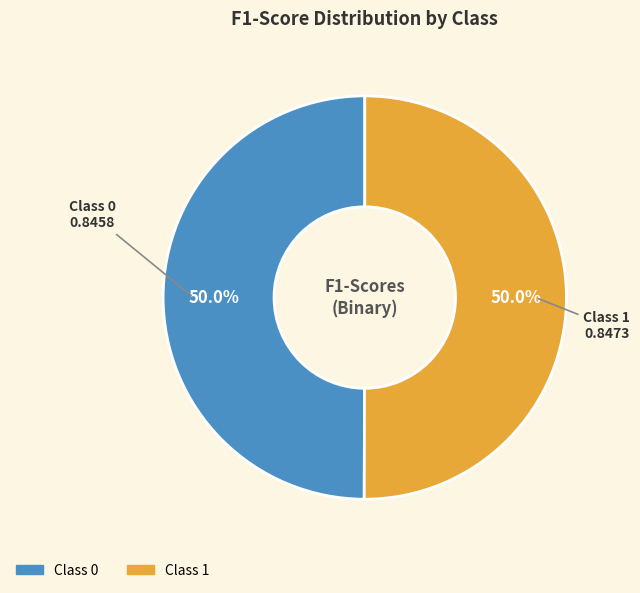

How many segments does this pie chart have?

2